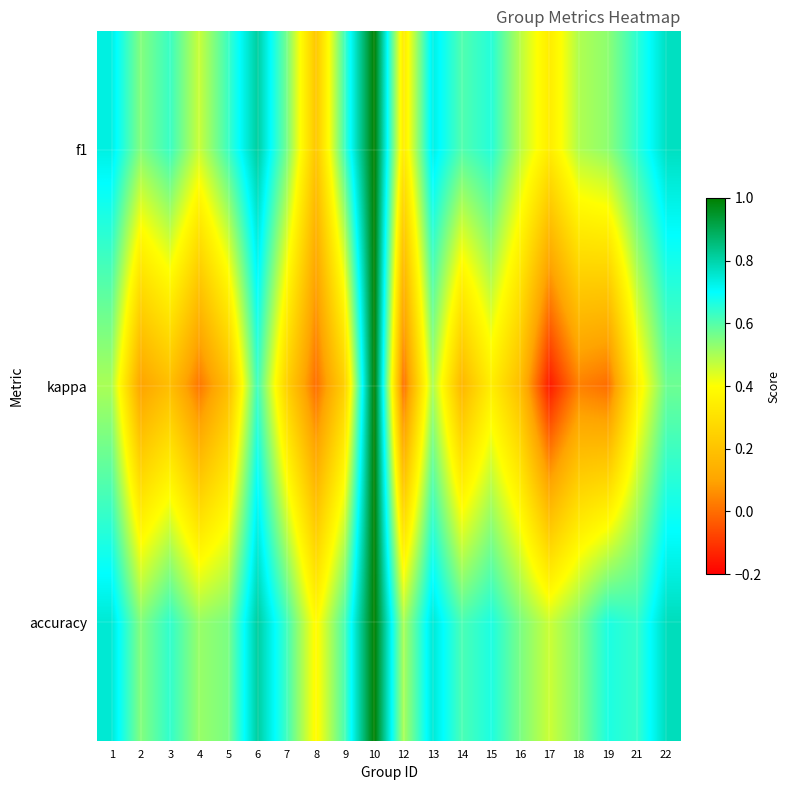

Reading left to right, extract all data points from this chart.

f1: 1=0.7	2=0.5	3=0.6	4=0.5	5=0.6	6=0.8	7=0.6	8=0.2	9=0.6	10=1.0	12=0.3	13=0.7	14=0.6	15=0.7	16=0.5	17=0.3	18=0.5	19=0.5	21=0.6	22=0.8
kappa: 1=0.5	2=0.1	3=0.2	4=0.0	5=0.2	6=0.6	7=0.2	8=0.0	9=0.3	10=1.0	12=0.0	13=0.5	14=0.2	15=0.3	16=0.2	17=-0.2	18=0.0	19=0.0	21=0.4	22=0.6
accuracy: 1=0.8	2=0.5	3=0.6	4=0.5	5=0.6	6=0.8	7=0.6	8=0.4	9=0.6	10=1.0	12=0.5	13=0.8	14=0.6	15=0.7	16=0.6	17=0.5	18=0.5	19=0.7	21=0.6	22=0.8